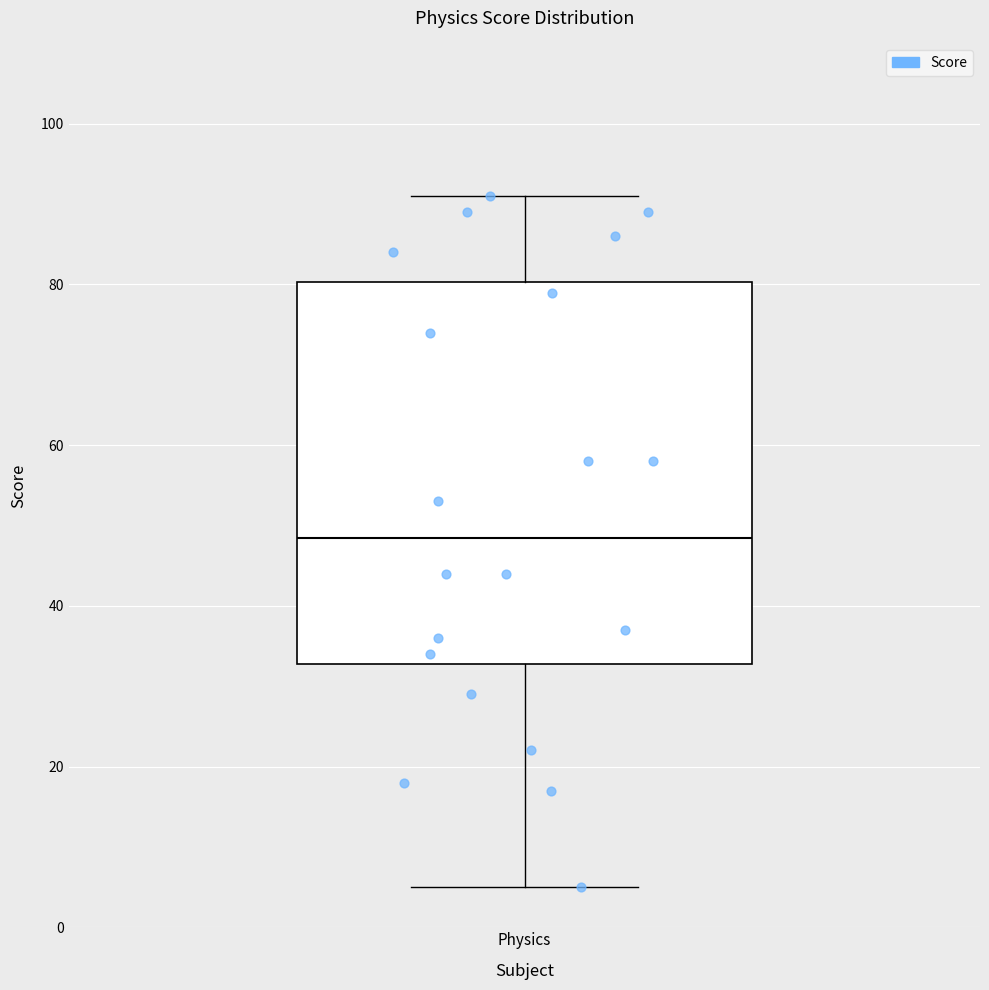

Read this box plot against the y-axis: the position of the median line, the range covered by the box, and the ends of both whiskers. The values are not printed on the chart, so give them approximately, as read against the axis.

median 48, box 32 to 80, whiskers 6 to 92